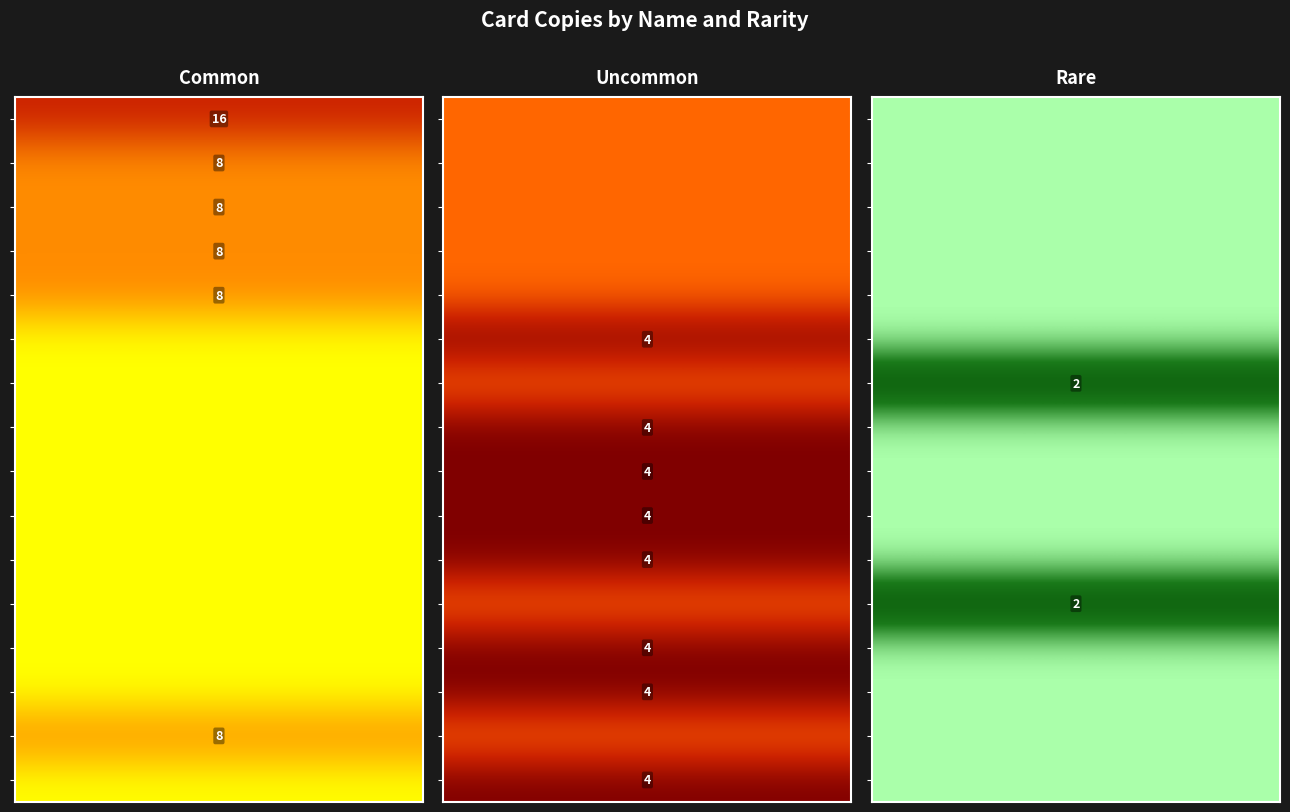

How many data points in Explosive Round are above 0?

1